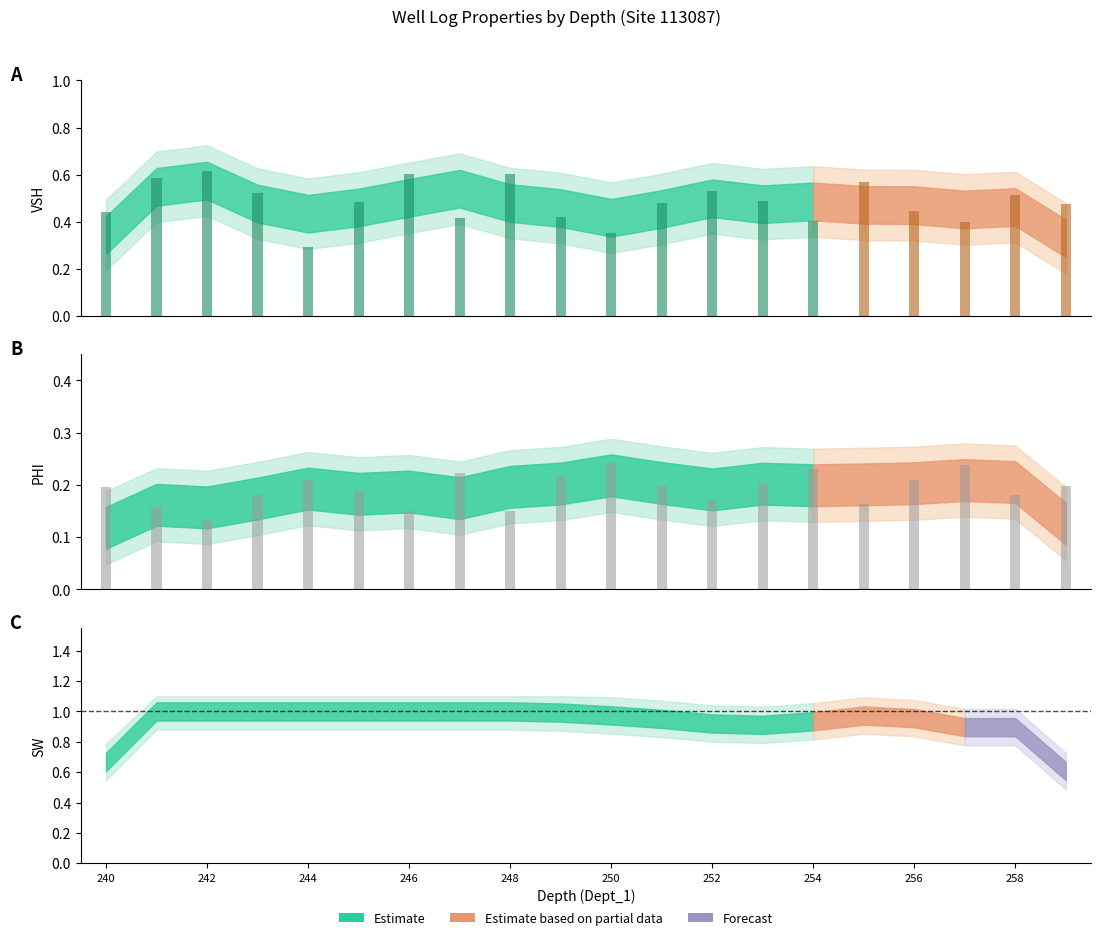

What is the lowest value of the PHI series?

0.1